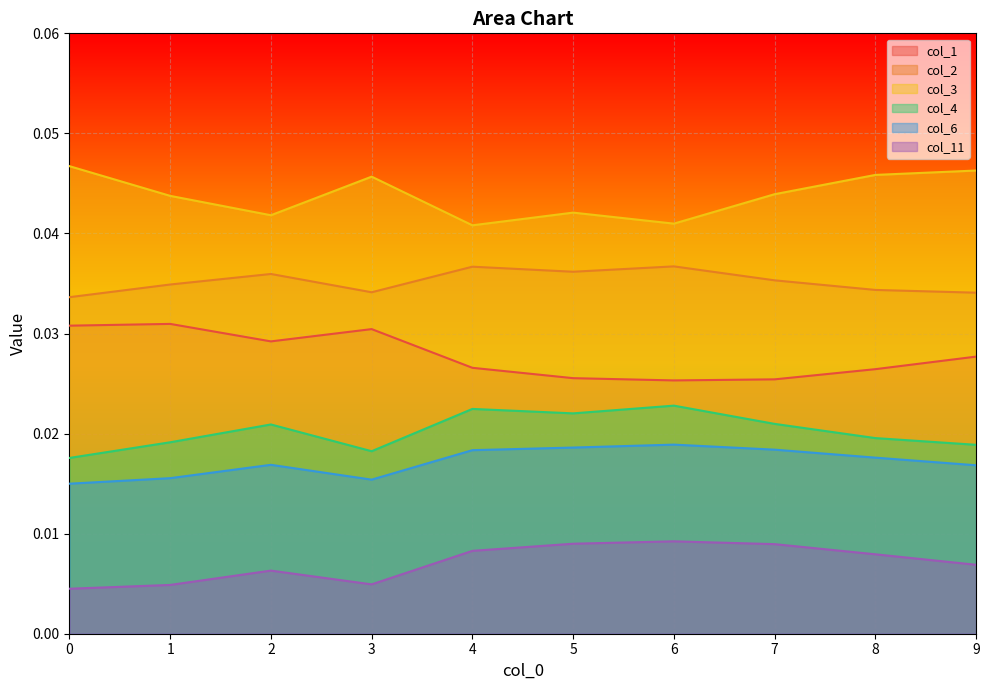

Is it true that col_2 equals 0.1 at 1?

False